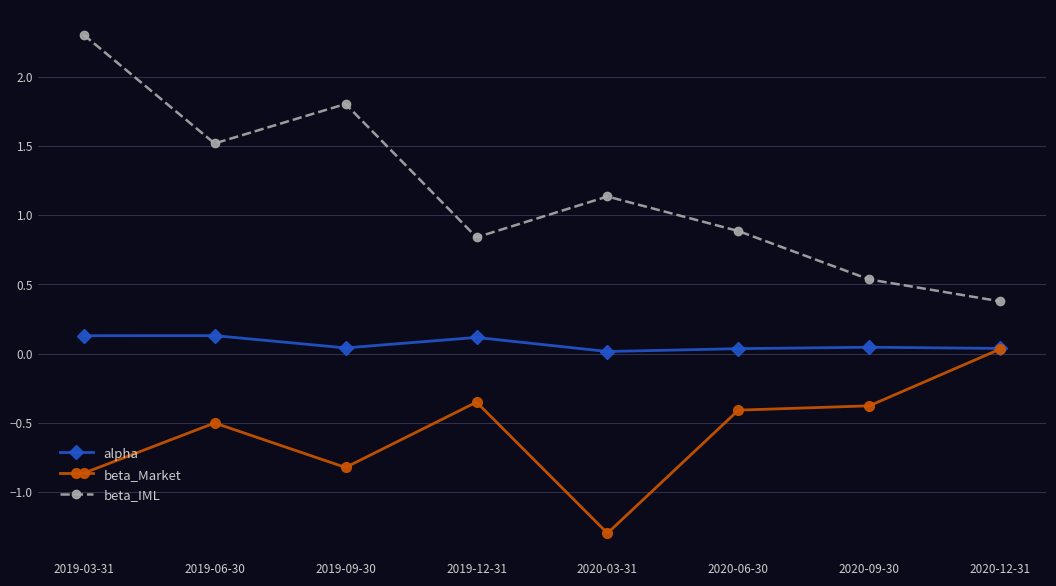

The value of beta_Market at 2020-06-30 is -0.6. True or false?

False